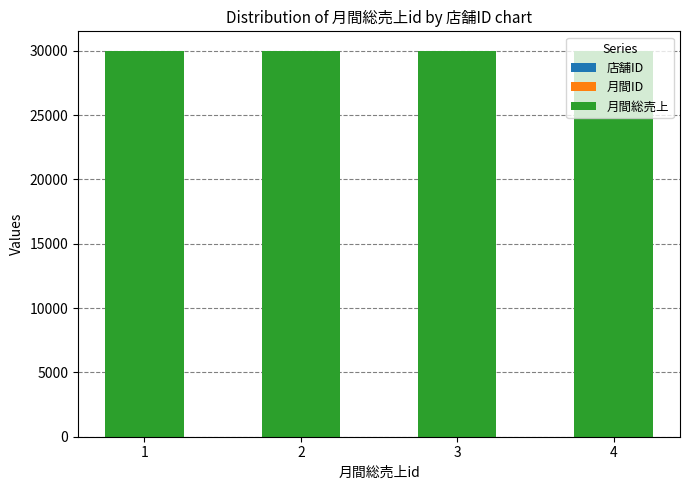

Count the number of data series in this chart.

3